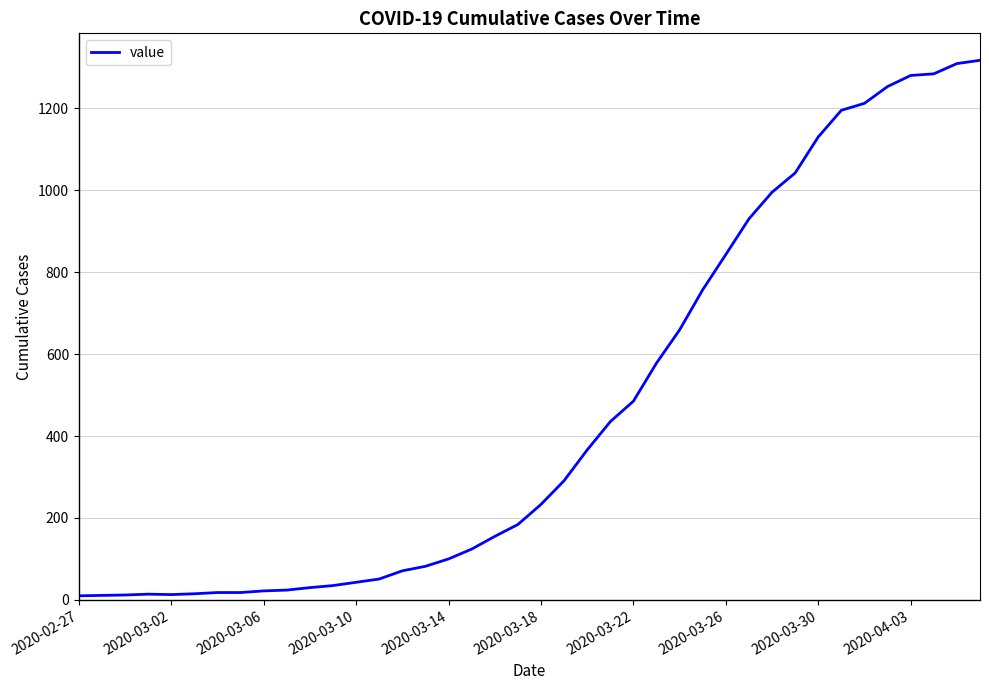

What is the greatest value displayed?

1317